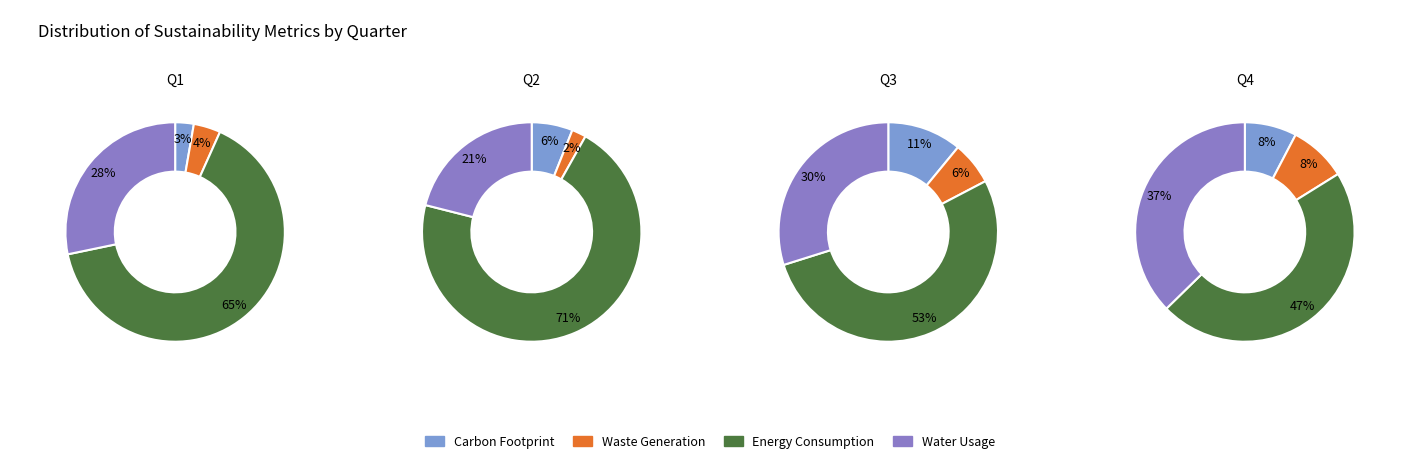

Rank the series at 0 from highest to lowest value.

Energy Consumption, Water Usage, Waste Generation, Carbon Footprint